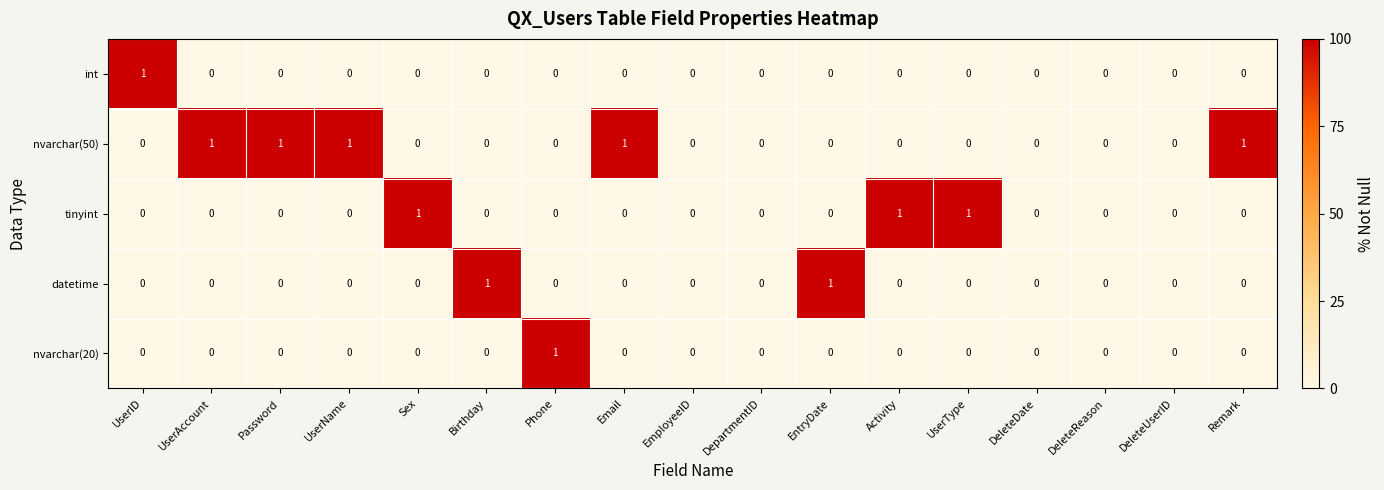

At which label does int reach its peak?

UserID